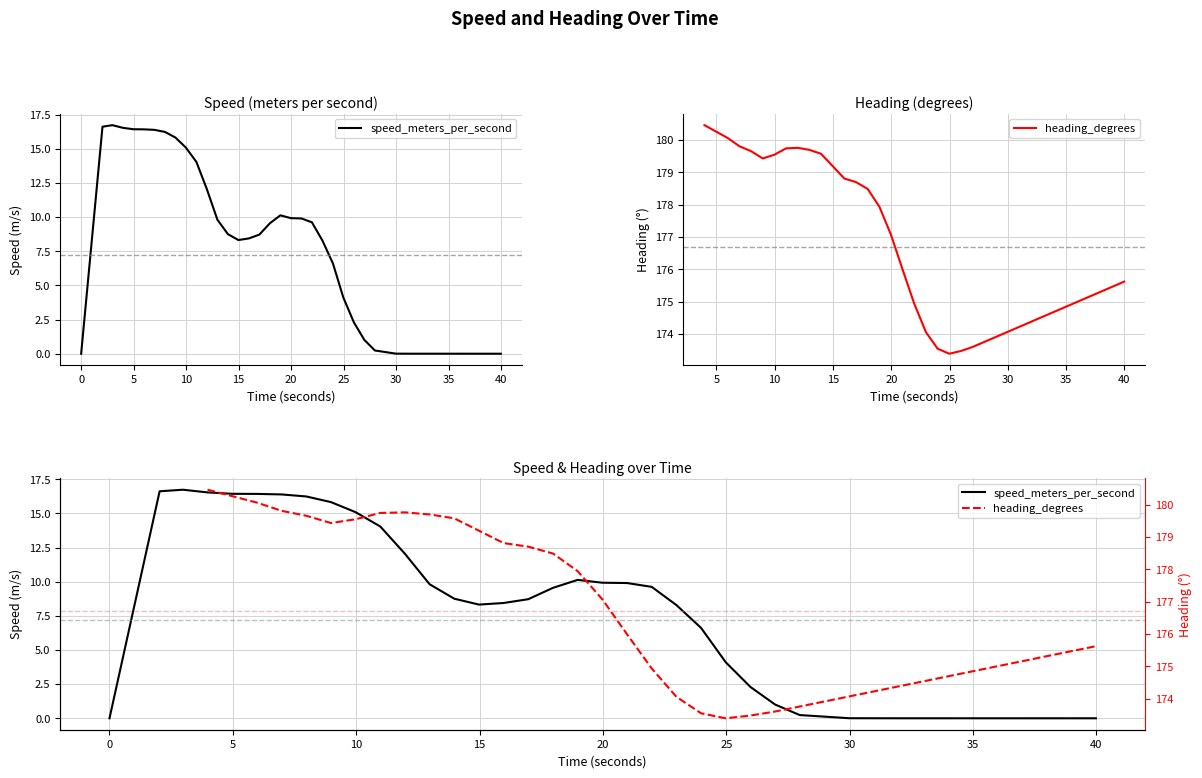

True or false: heading_degrees and speed_meters_per_second cross at least once.

False